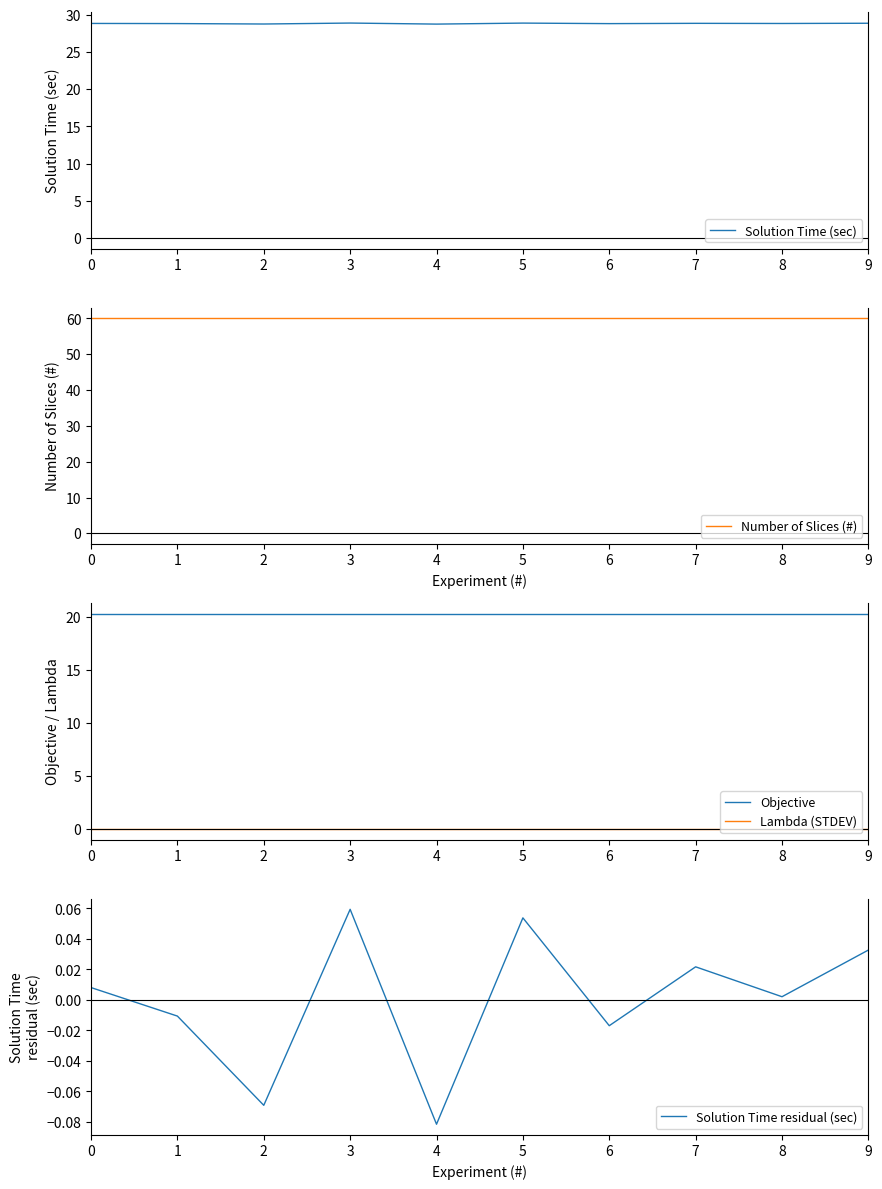

Read the Objective value at 2.

20.2